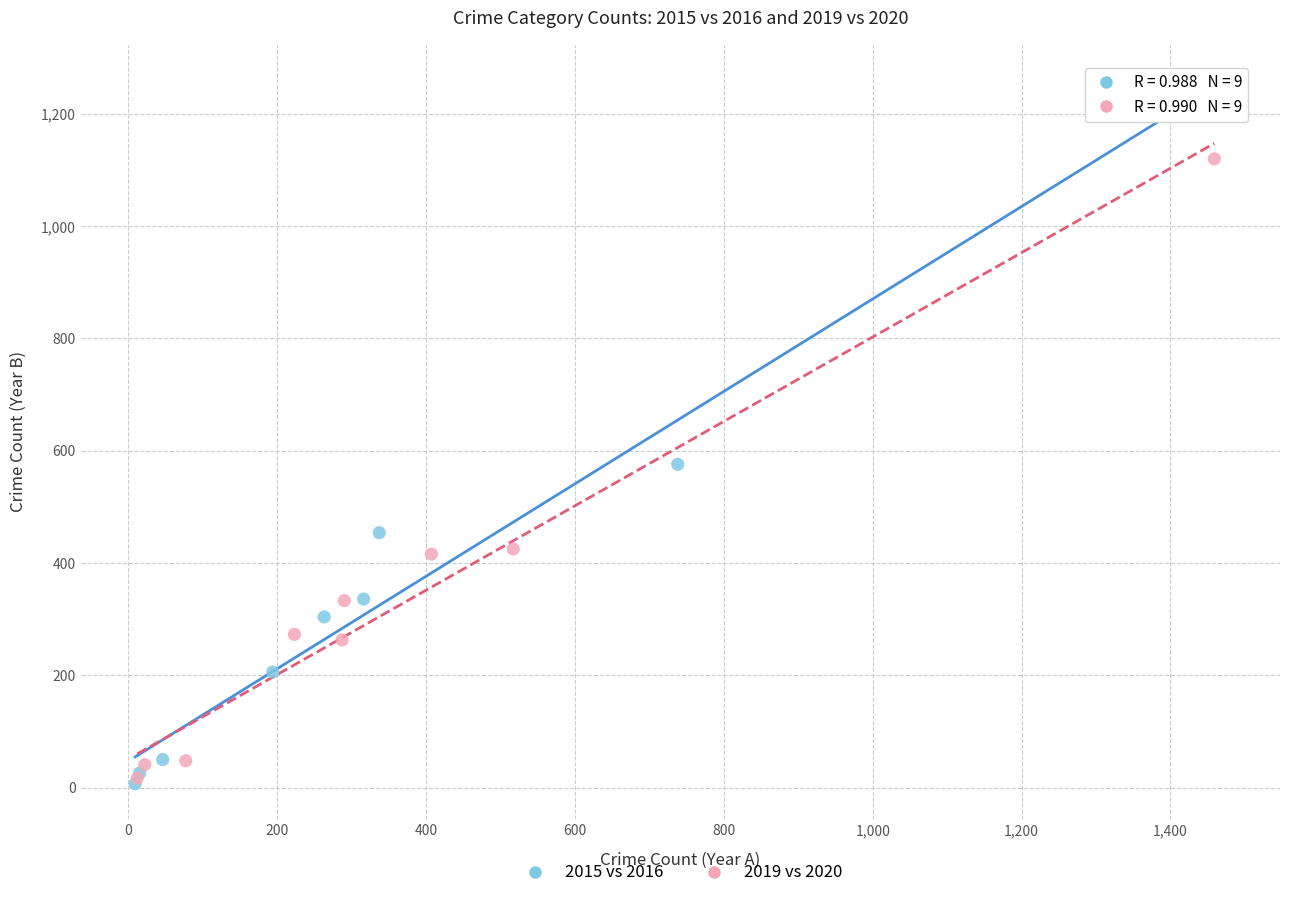

Which series has the largest Y range (max minus min)?

2015 vs 2016